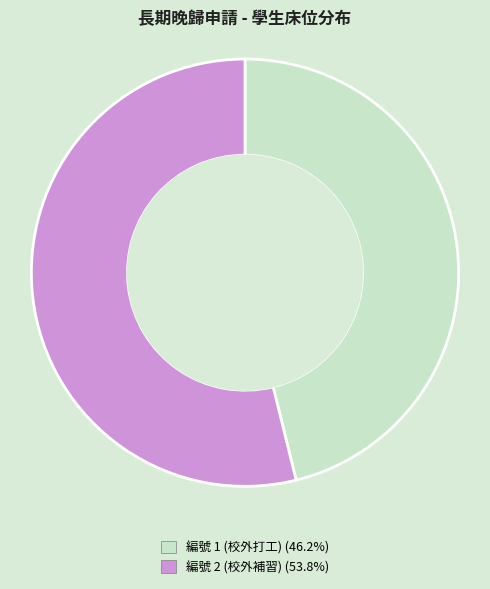

How many segments does this pie chart have?

2